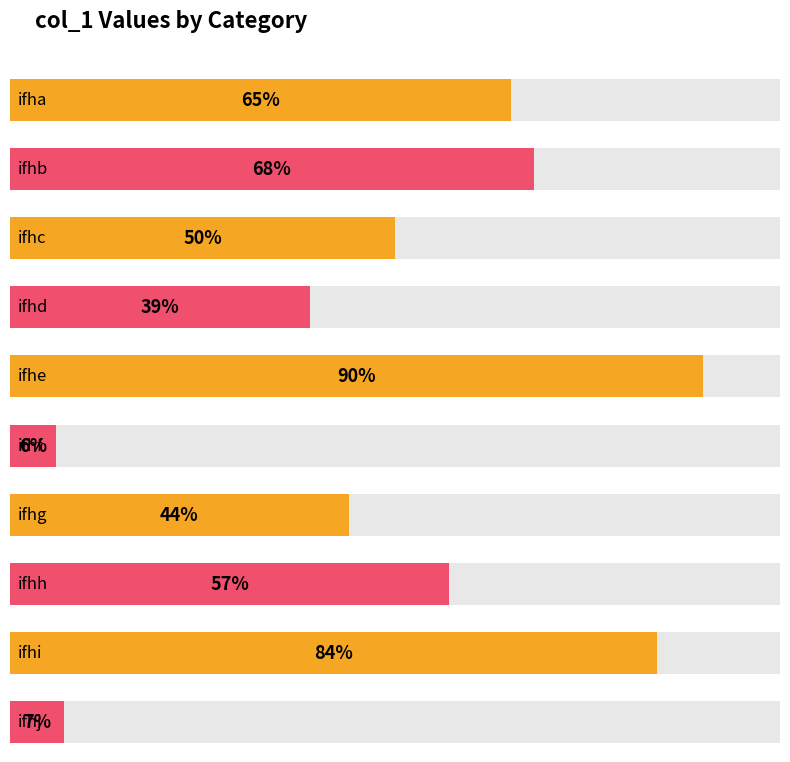

What is the value of the 6th bar from the left?

6